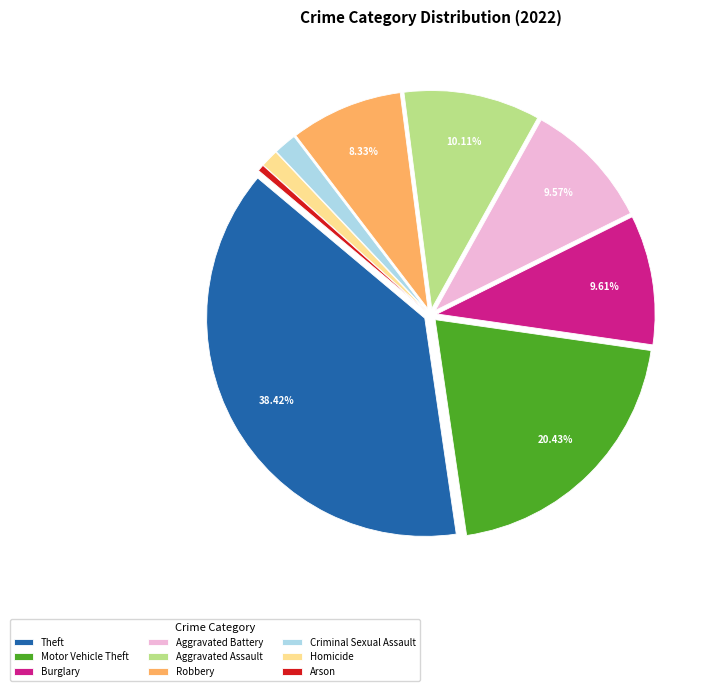

Count the number of slices in the pie.

9